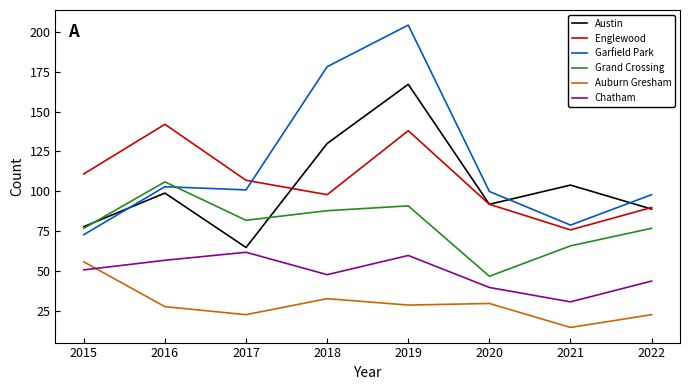

True or false: Chatham and Auburn Gresham cross at least once.

True